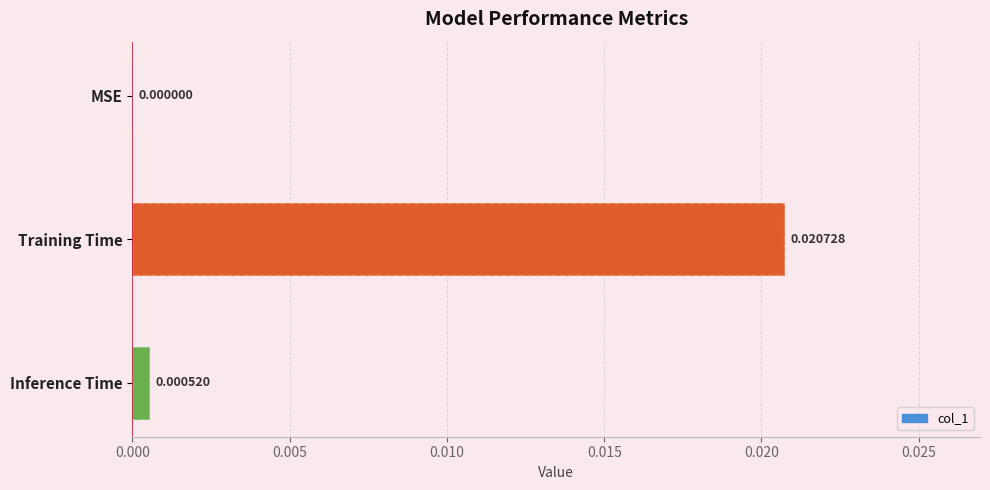

True or false: the data shows 0.0 at Inference Time.

False